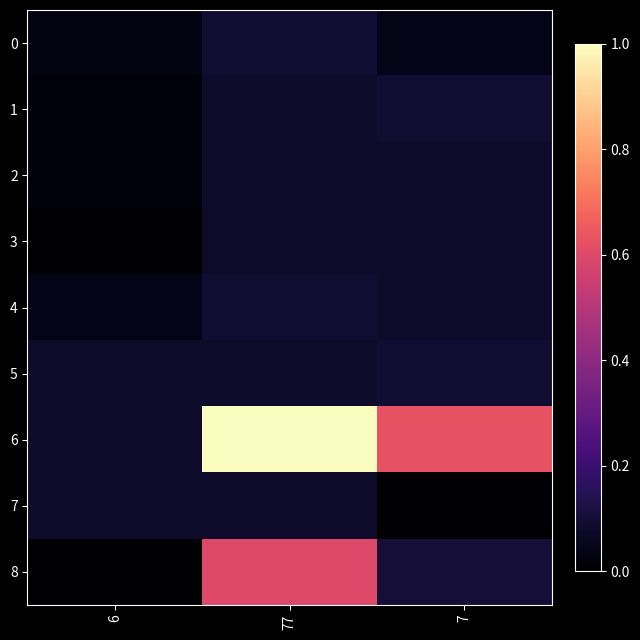

What is the spread (max minus min) of values at 77?

0.9